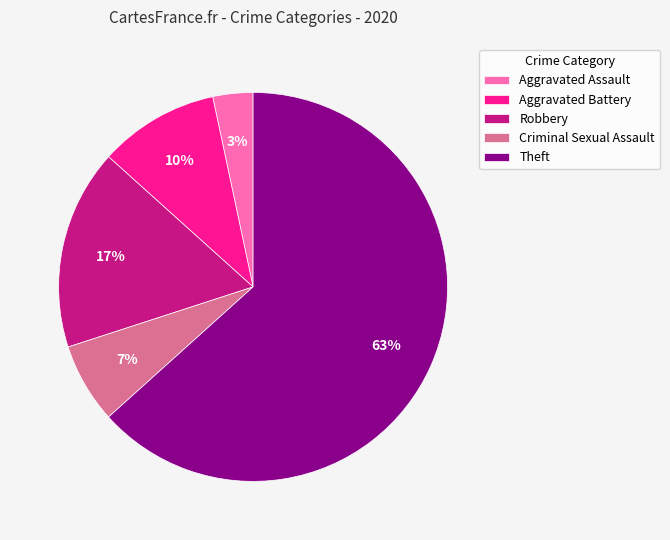

To the nearest percent, what is the average slice percentage?

20%